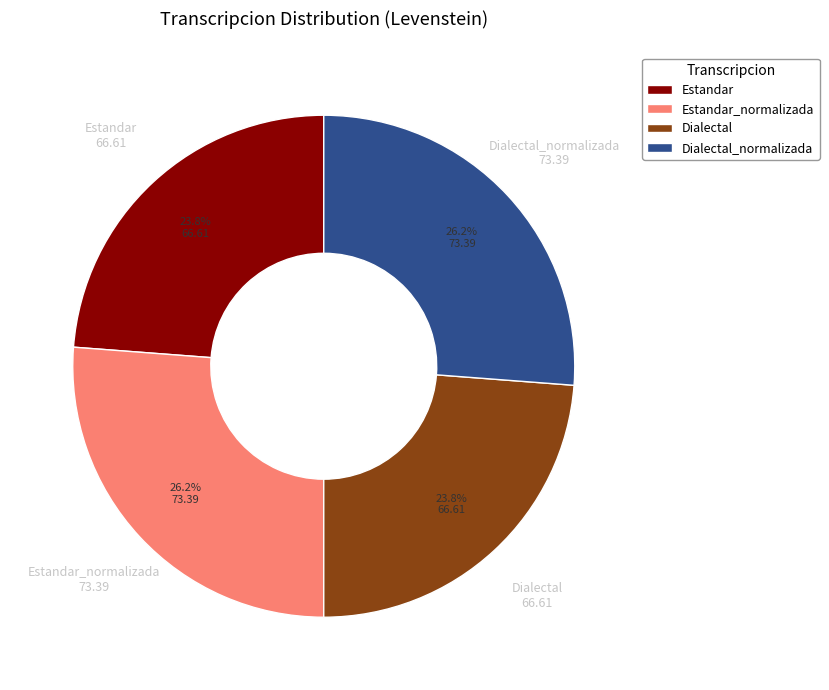

The Dialectal_normalizada slice represents 26% of the pie. True or false?

True